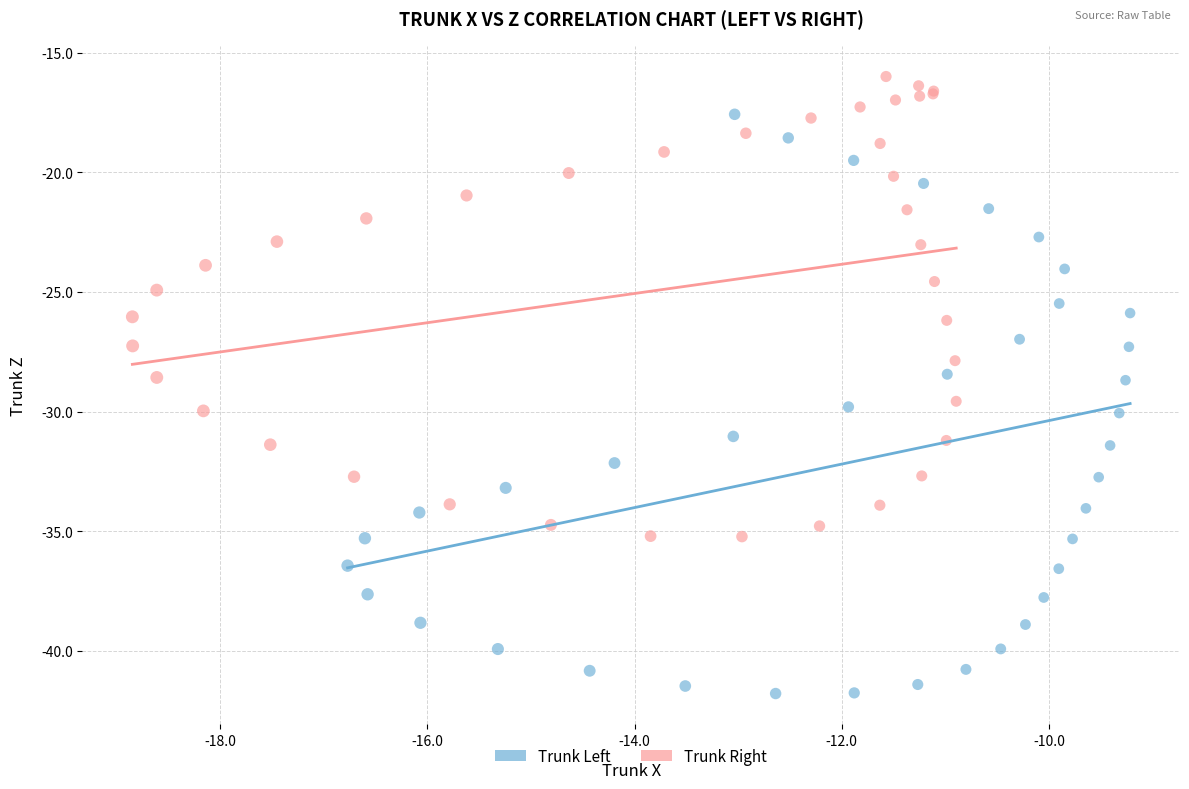

Which series has the largest Y range (max minus min)?

Trunk Left